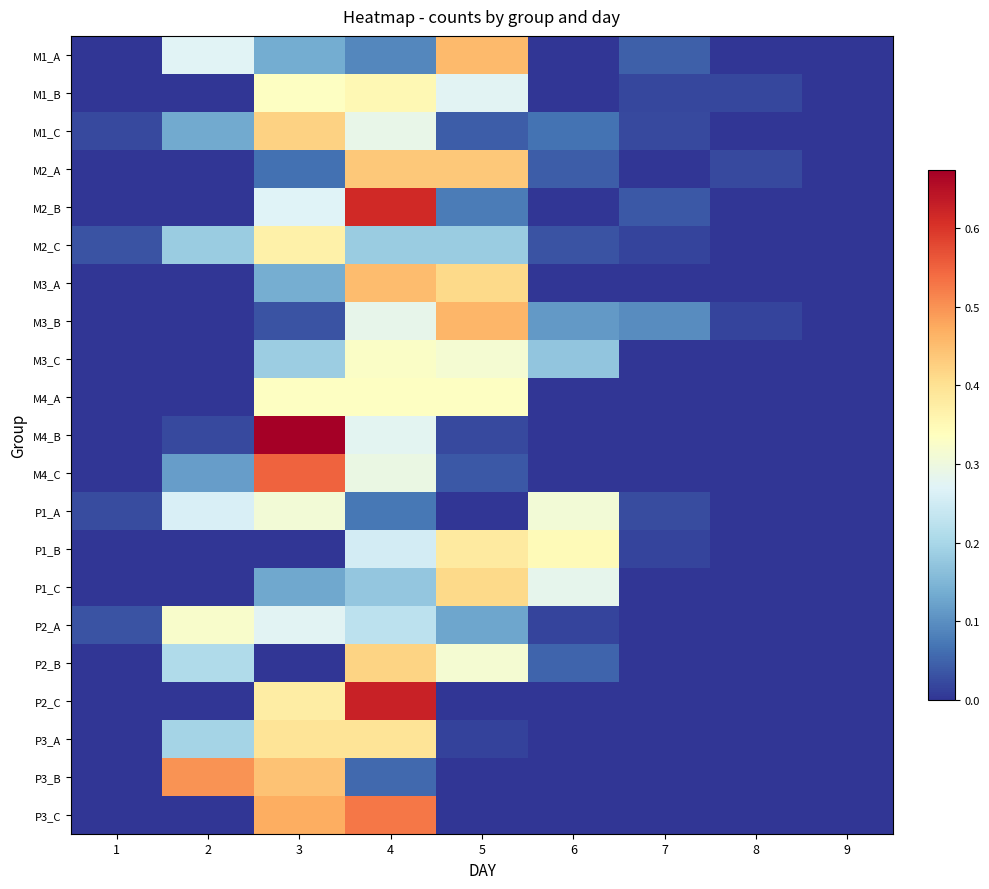

Reading left to right, extract all data points from this chart.

M1_A: 1=0.0	2=0.3	3=0.1	4=0.1	5=0.5	6=0.0	7=0.0	8=0.0	9=0.0
M1_B: 1=0.0	2=0.0	3=0.3	4=0.4	5=0.3	6=0.0	7=0.0	8=0.0	9=0.0
M1_C: 1=0.0	2=0.1	3=0.4	4=0.3	5=0.0	6=0.1	7=0.0	8=0.0	9=0.0
M2_A: 1=0.0	2=0.0	3=0.1	4=0.4	5=0.4	6=0.0	7=0.0	8=0.0	9=0.0
M2_B: 1=0.0	2=0.0	3=0.3	4=0.6	5=0.1	6=0.0	7=0.0	8=0.0	9=0.0
M2_C: 1=0.0	2=0.2	3=0.4	4=0.2	5=0.2	6=0.0	7=0.0	8=0.0	9=0.0
M3_A: 1=0.0	2=0.0	3=0.1	4=0.5	5=0.4	6=0.0	7=0.0	8=0.0	9=0.0
M3_B: 1=0.0	2=0.0	3=0.0	4=0.3	5=0.5	6=0.1	7=0.1	8=0.0	9=0.0
M3_C: 1=0.0	2=0.0	3=0.2	4=0.3	5=0.3	6=0.2	7=0.0	8=0.0	9=0.0
M4_A: 1=0.0	2=0.0	3=0.3	4=0.3	5=0.3	6=0.0	7=0.0	8=0.0	9=0.0
M4_B: 1=0.0	2=0.0	3=0.7	4=0.3	5=0.0	6=0.0	7=0.0	8=0.0	9=0.0
M4_C: 1=0.0	2=0.1	3=0.5	4=0.3	5=0.0	6=0.0	7=0.0	8=0.0	9=0.0
P1_A: 1=0.0	2=0.3	3=0.3	4=0.1	5=0.0	6=0.3	7=0.0	8=0.0	9=0.0
P1_B: 1=0.0	2=0.0	3=0.0	4=0.3	5=0.4	6=0.3	7=0.0	8=0.0	9=0.0
P1_C: 1=0.0	2=0.0	3=0.1	4=0.2	5=0.4	6=0.3	7=0.0	8=0.0	9=0.0
P2_A: 1=0.0	2=0.3	3=0.3	4=0.2	5=0.1	6=0.0	7=0.0	8=0.0	9=0.0
P2_B: 1=0.0	2=0.2	3=0.0	4=0.4	5=0.3	6=0.1	7=0.0	8=0.0	9=0.0
P2_C: 1=0.0	2=0.0	3=0.4	4=0.6	5=0.0	6=0.0	7=0.0	8=0.0	9=0.0
P3_A: 1=0.0	2=0.2	3=0.4	4=0.4	5=0.0	6=0.0	7=0.0	8=0.0	9=0.0
P3_B: 1=0.0	2=0.5	3=0.4	4=0.1	5=0.0	6=0.0	7=0.0	8=0.0	9=0.0
P3_C: 1=0.0	2=0.0	3=0.5	4=0.5	5=0.0	6=0.0	7=0.0	8=0.0	9=0.0